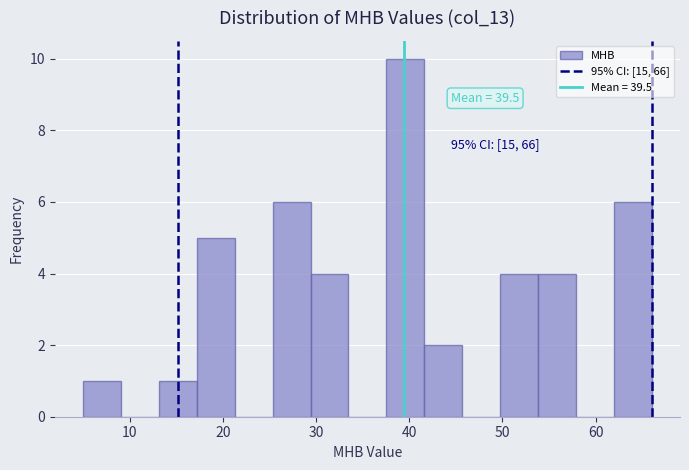

Which range on the x-axis has the tallest bar?

38 to 42